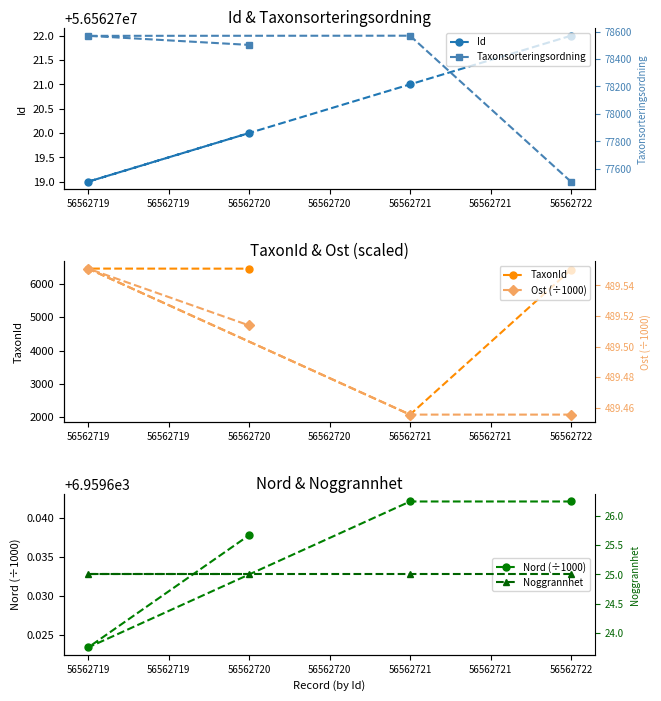

What is the greatest value displayed?

56562722.0